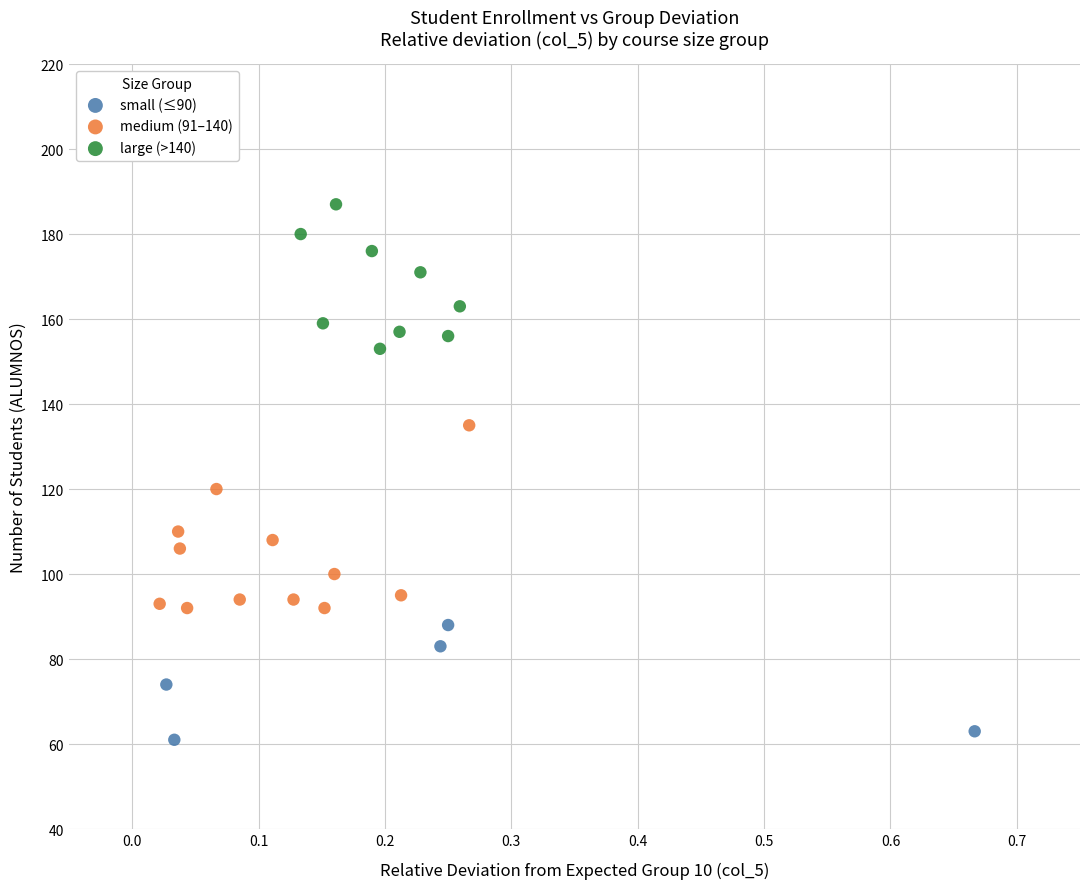

Which series contains the highest Y value?

large (>140)